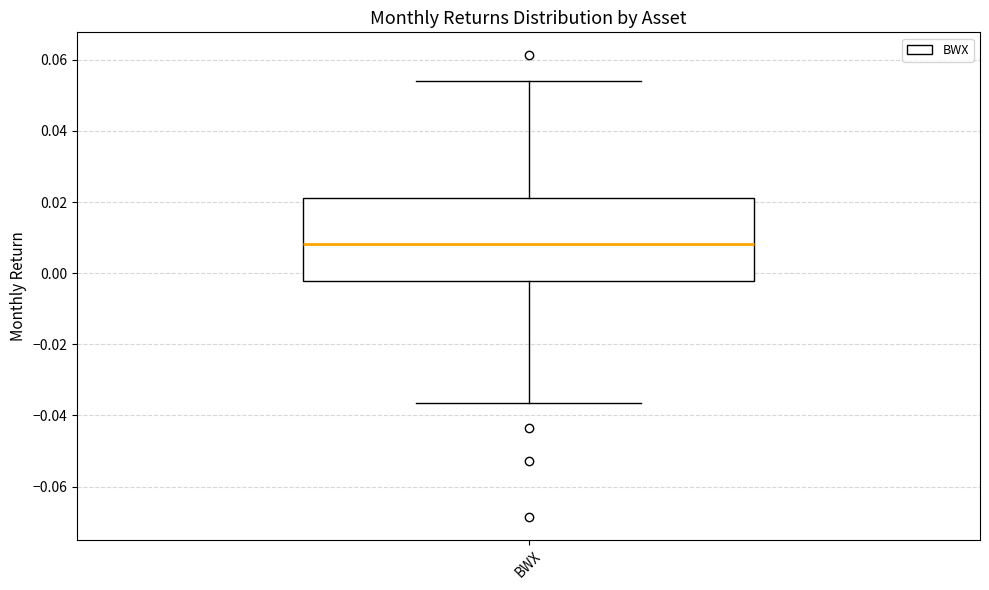

Transcribe this box plot: give where the median line is, the range the box spans, and where the two whiskers end, as read against the y-axis. The values are not printed on the chart, so give them approximately, as read against the axis.

median 0.008, box -0.002 to 0.022, whiskers -0.036 to 0.054